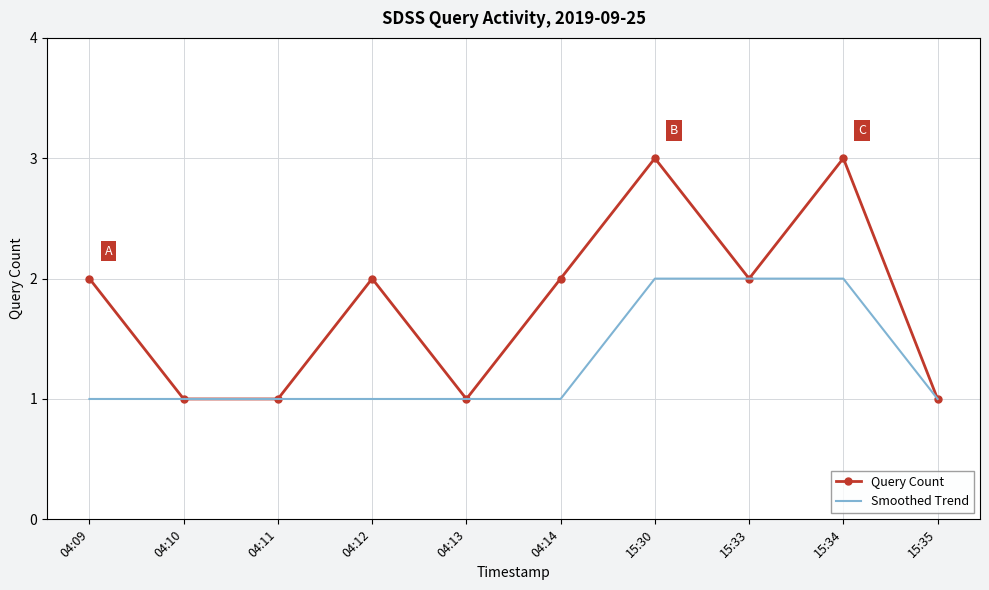

What is the difference between the Smoothed Trend values at 15:34 and 04:12?

1